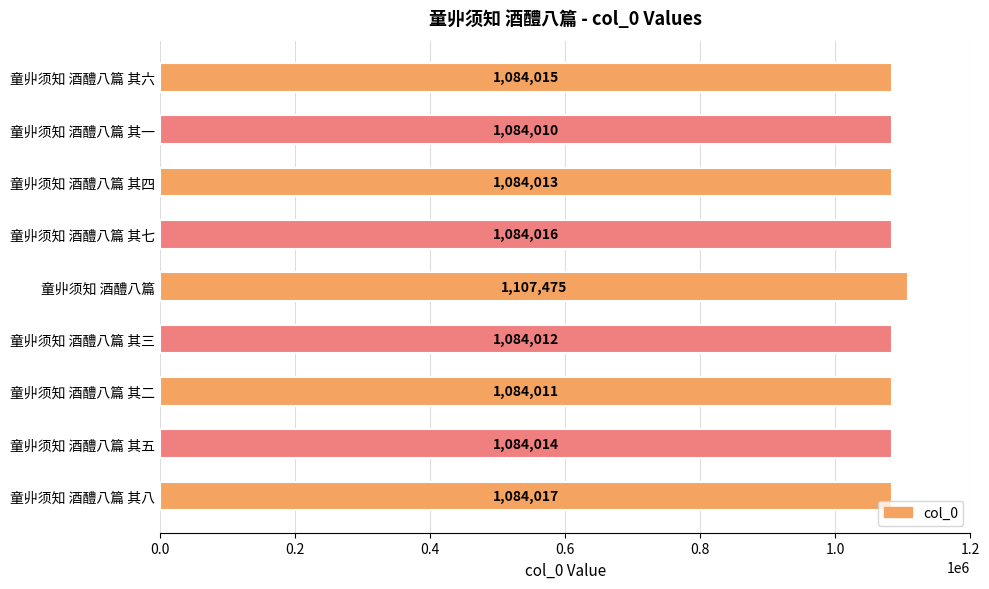

What is the ratio of the value at 童丱须知 酒醴八篇 其八 to the value at 童丱须知 酒醴八篇 其五?

1.0